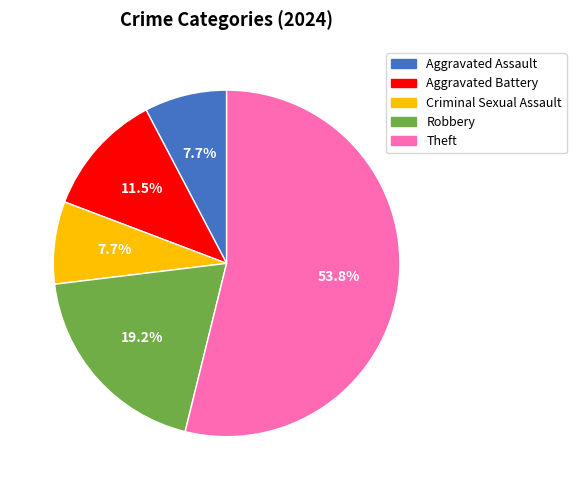

Between Criminal Sexual Assault and Theft, which is larger?

Theft